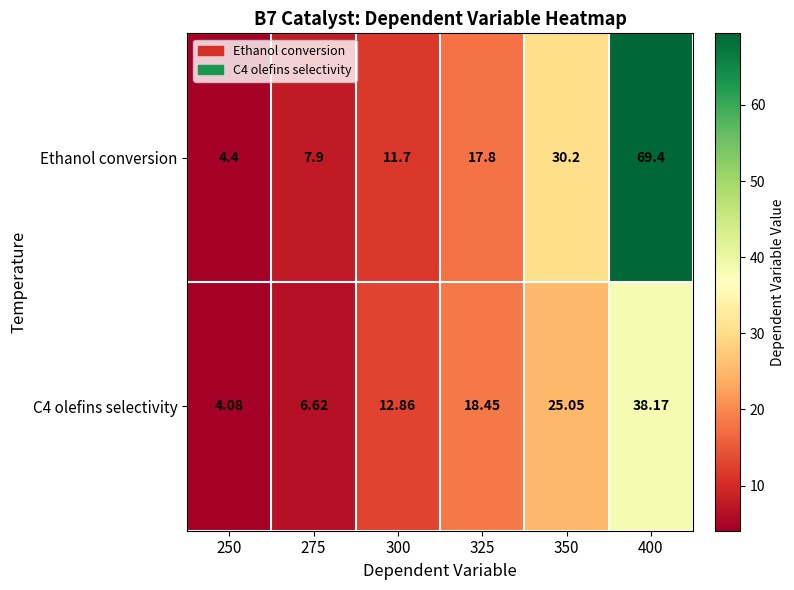

Between 250 and 400, which series saw the biggest shift?

Ethanol conversion